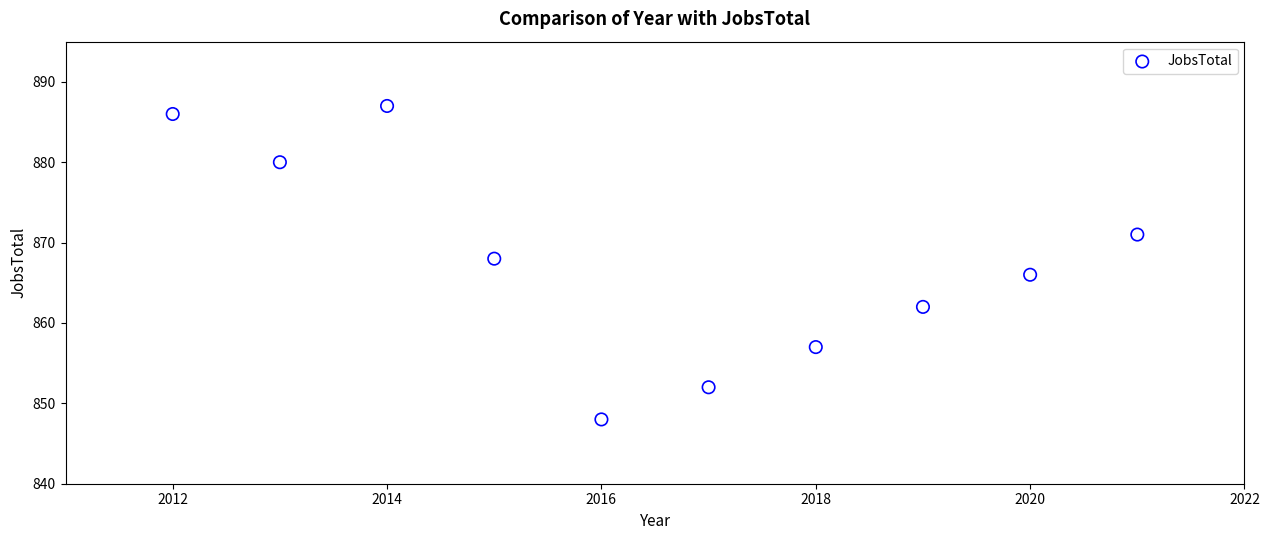

What is the average X value?

2016